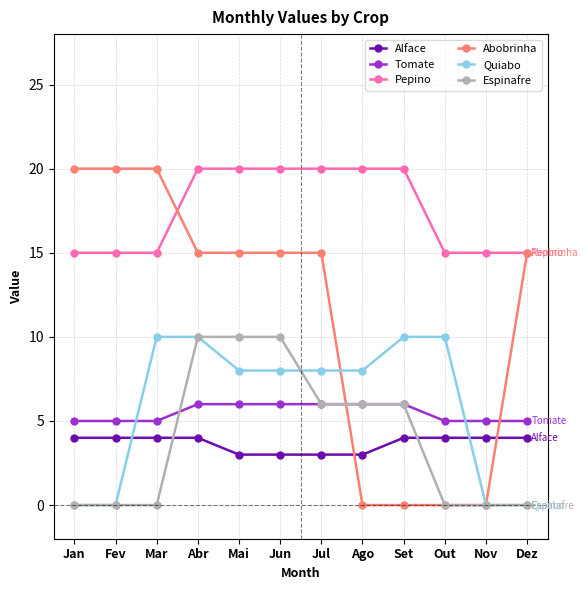

What is the maximum value shown in the chart?

20